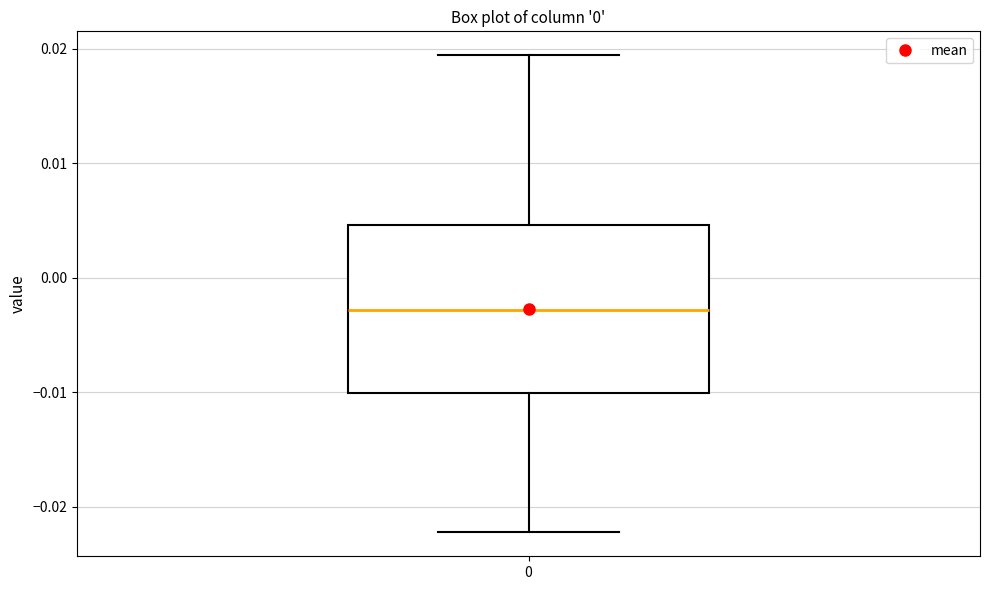

Read this box plot against the y-axis: the position of the median line, the range covered by the box, and the ends of both whiskers. The values are not printed on the chart, so give them approximately, as read against the axis.

median -0.003, box -0.010 to 0.005, whiskers -0.022 to 0.019